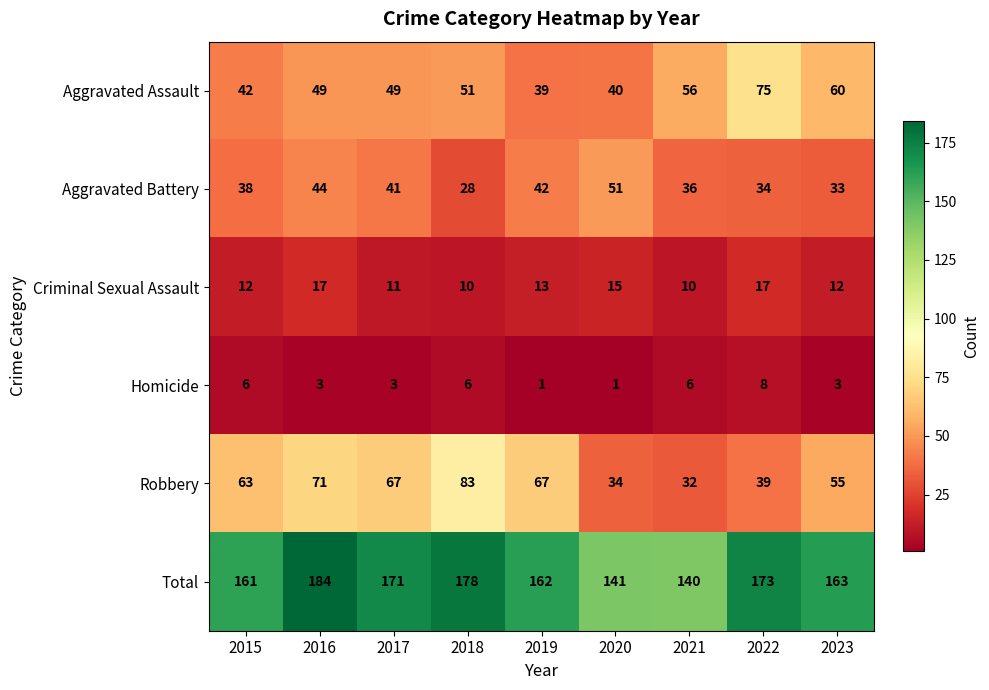

Which series has the largest range (max minus min)?

Robbery